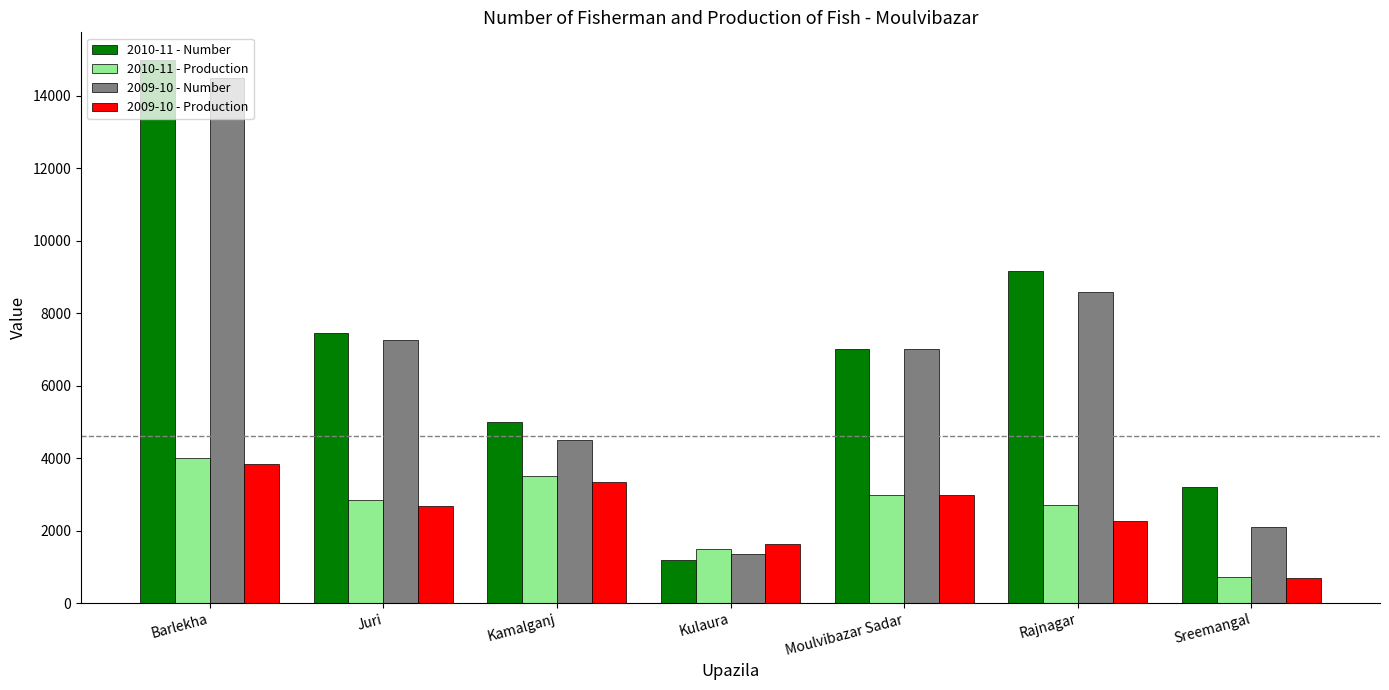

Which series has the largest total across all categories?

2010-11 - Number